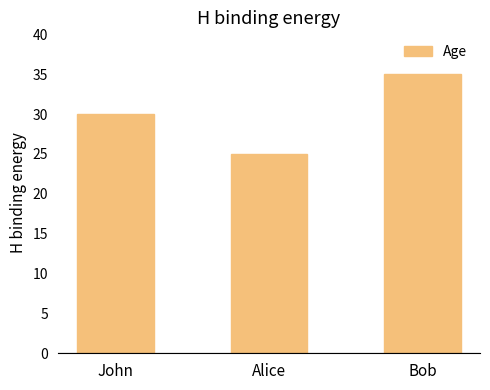

Which label corresponds to the largest value in the chart?

Bob